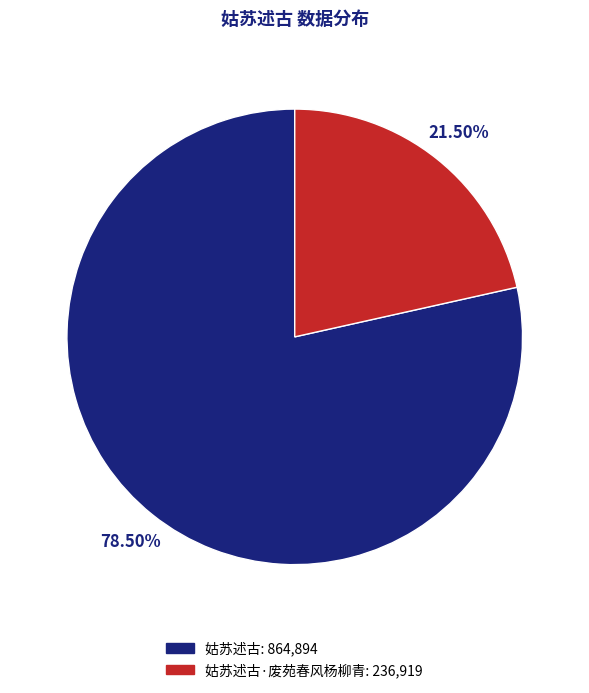

Does any single category account for the majority?

Yes